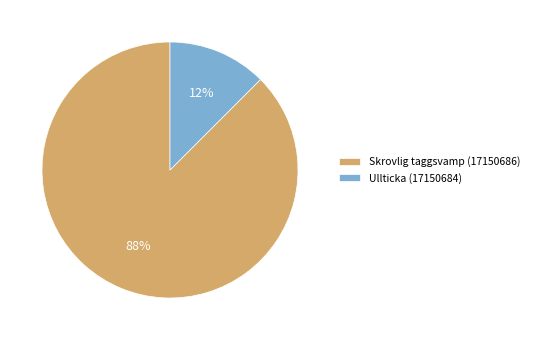

Count the number of slices in the pie.

2